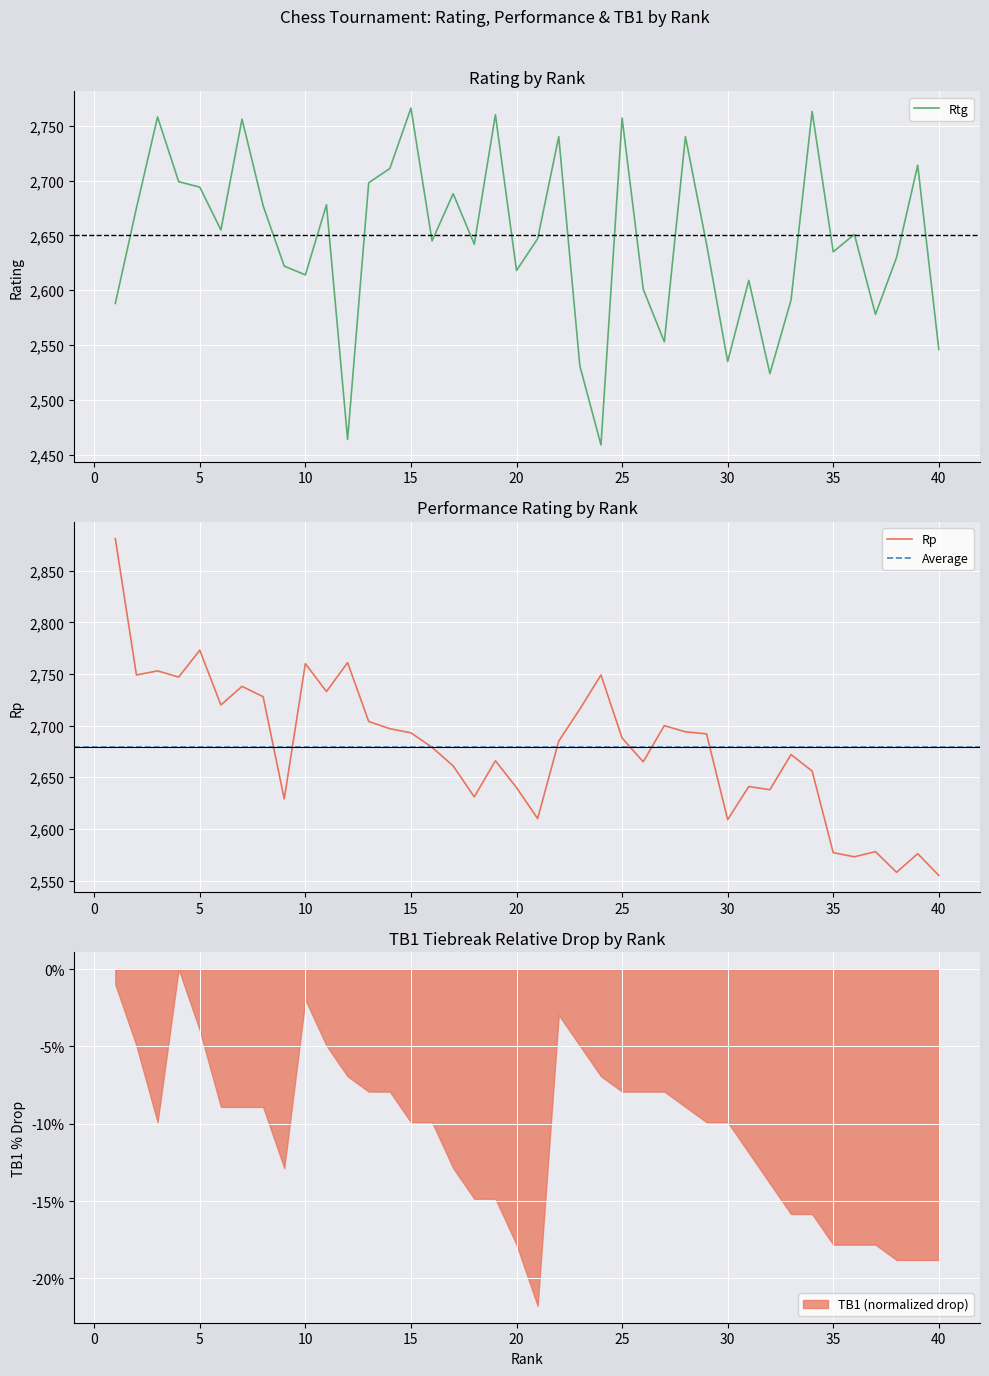

What is the minimum value for Rtg?

2459